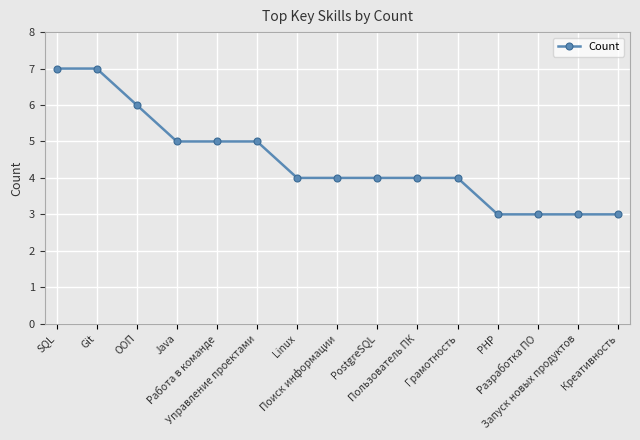

What is the minimum value shown in the chart?

3